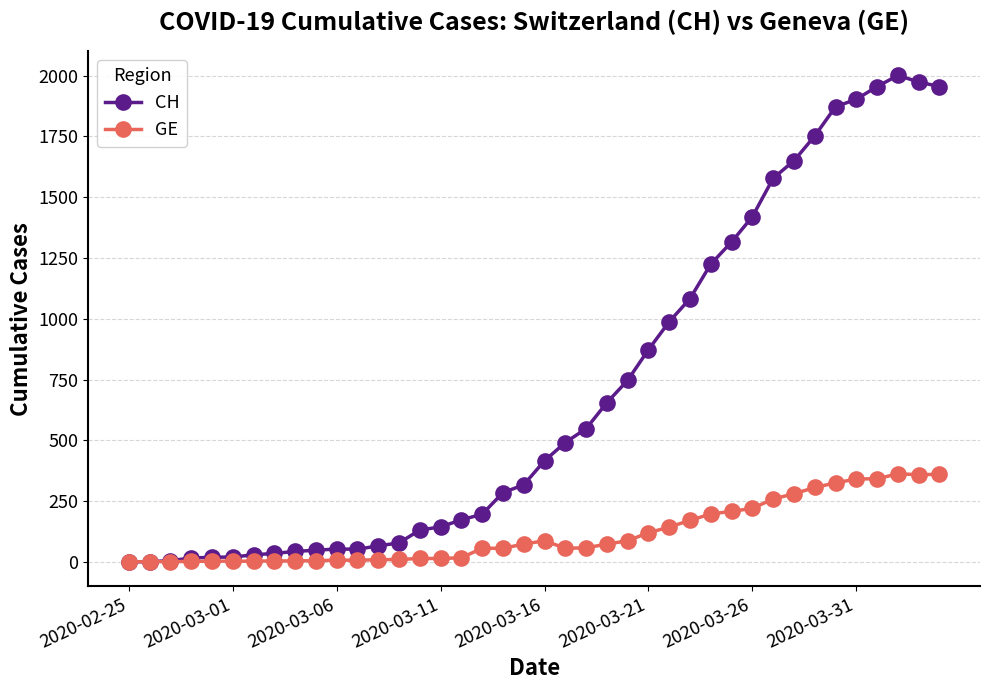

What is the difference between the second highest and minimum values in the CH series?

1974